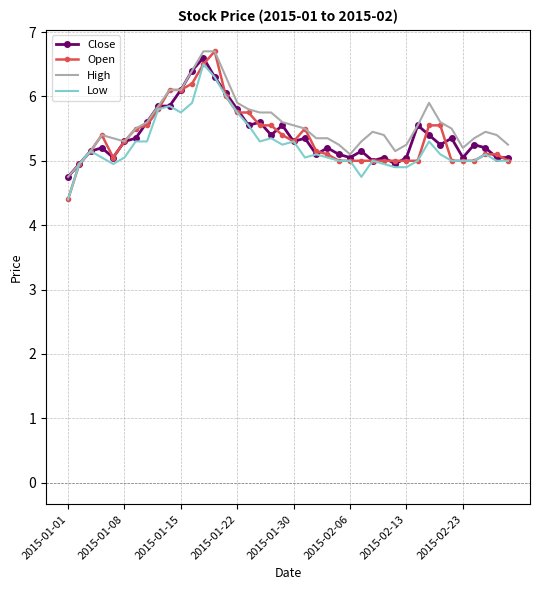

Which series has the widest spread of values?

Open